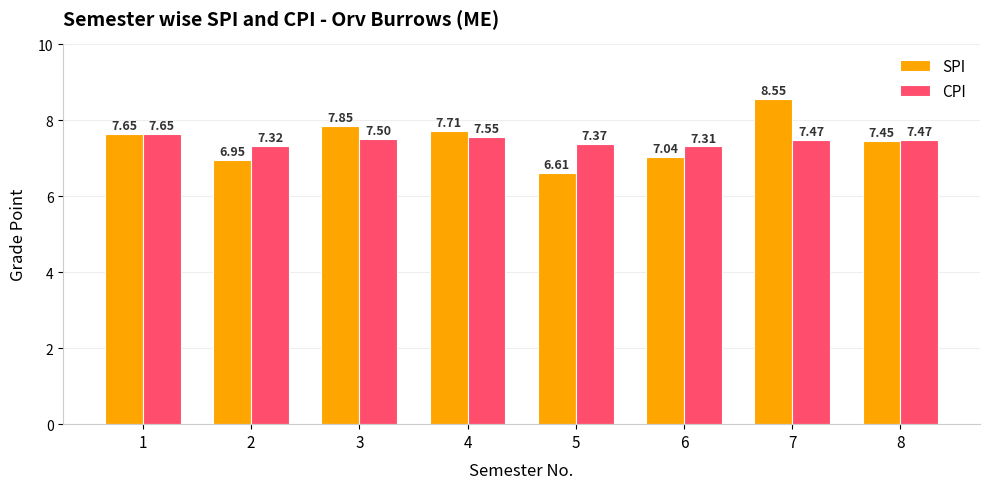

What is the sum of all CPI values?

59.6